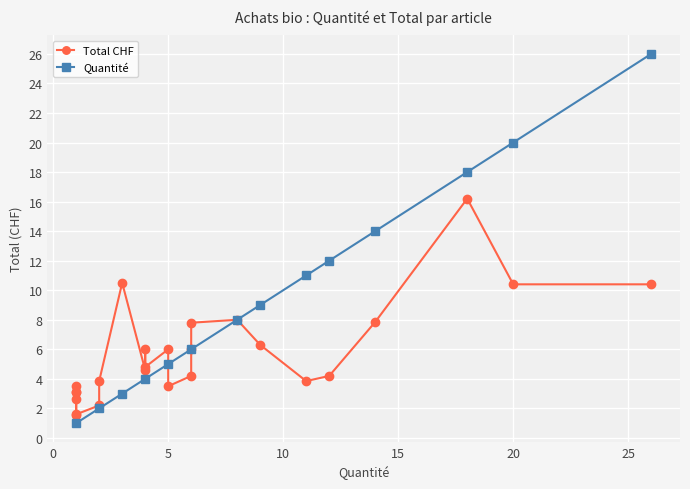

The value of Quantité at 5 is 5. True or false?

True